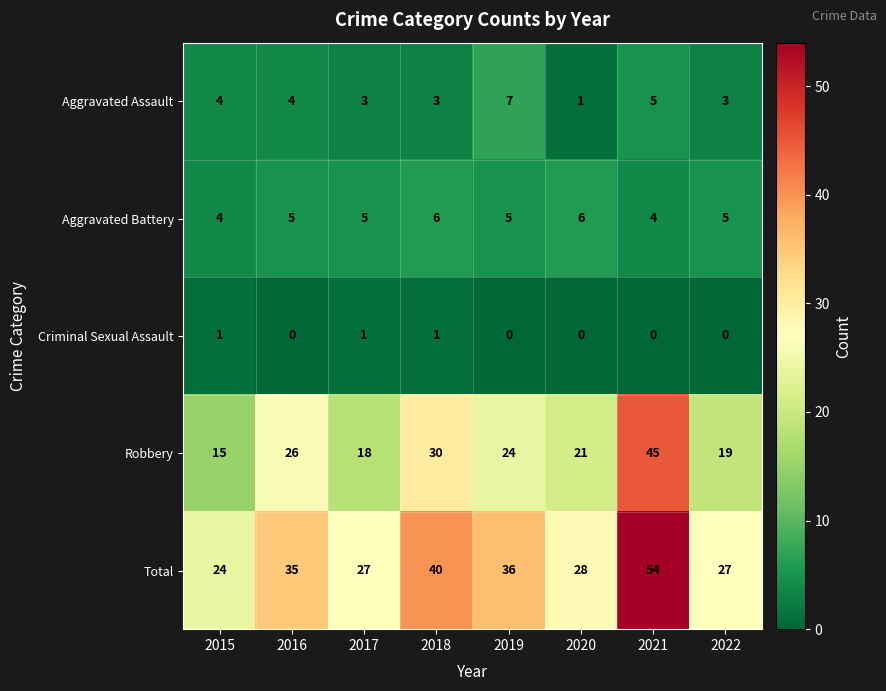

Rank the series at 2020 from highest to lowest value.

Total, Robbery, Aggravated Battery, Aggravated Assault, Criminal Sexual Assault